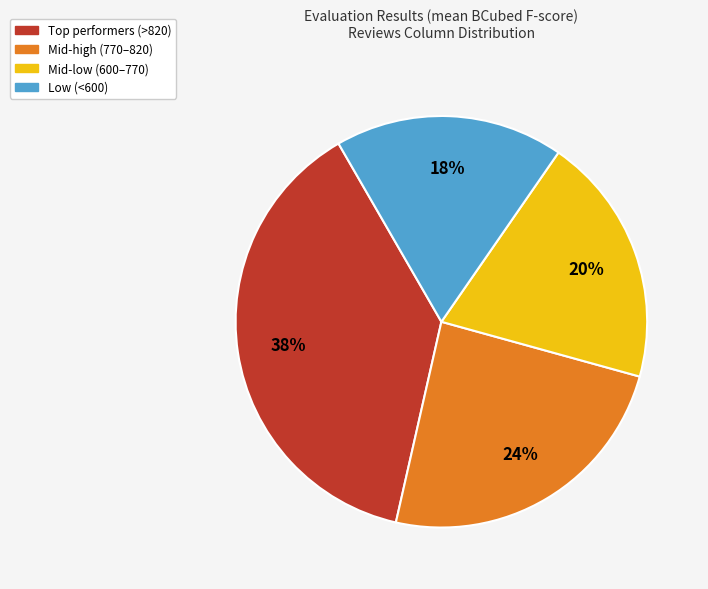

How many slices are in this pie chart?

4